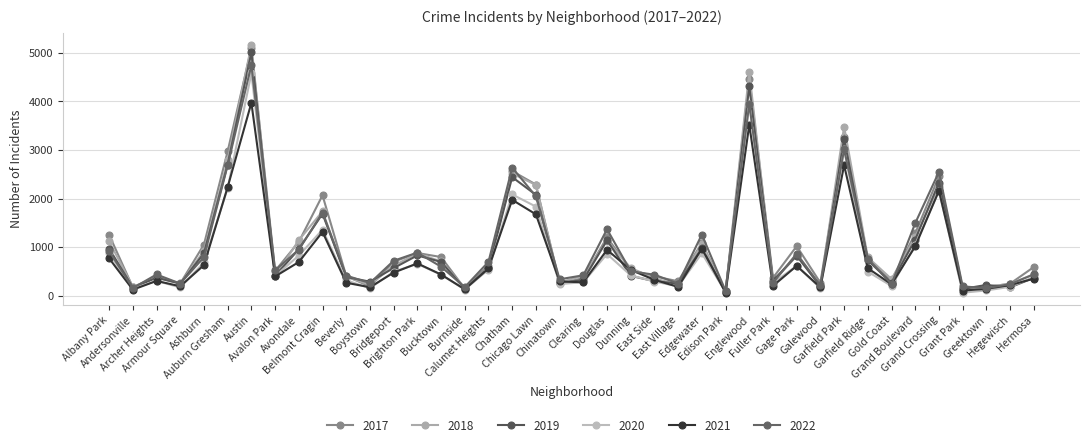

Is the value of 2017 at Calumet Heights greater than the value of 2021 at Boystown?

Yes